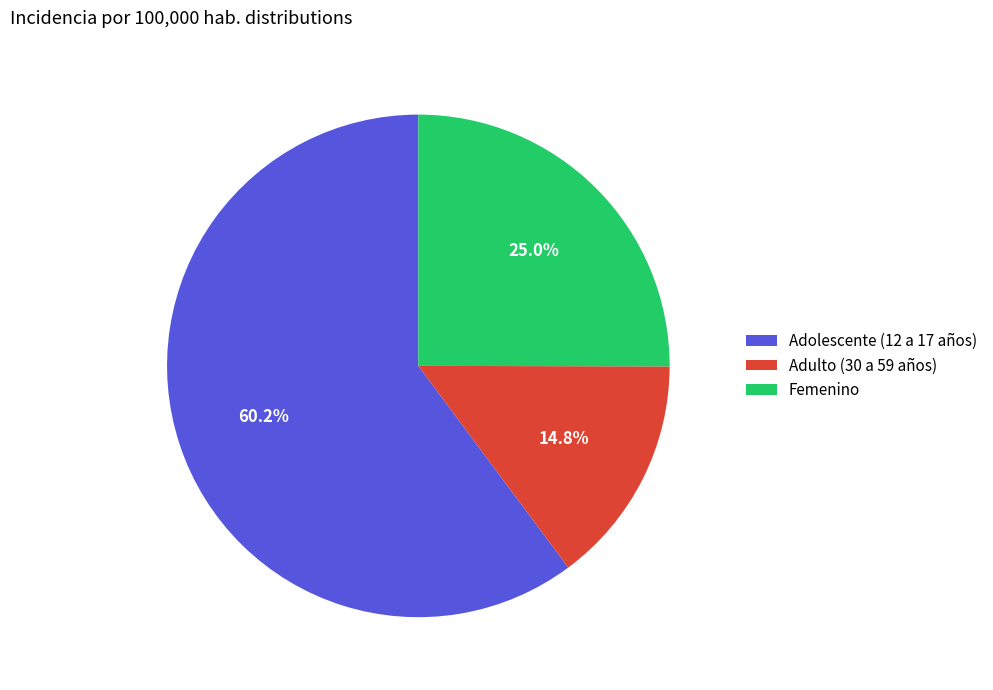

The Adolescente (12 a 17 años) slice represents 73% of the pie. True or false?

False